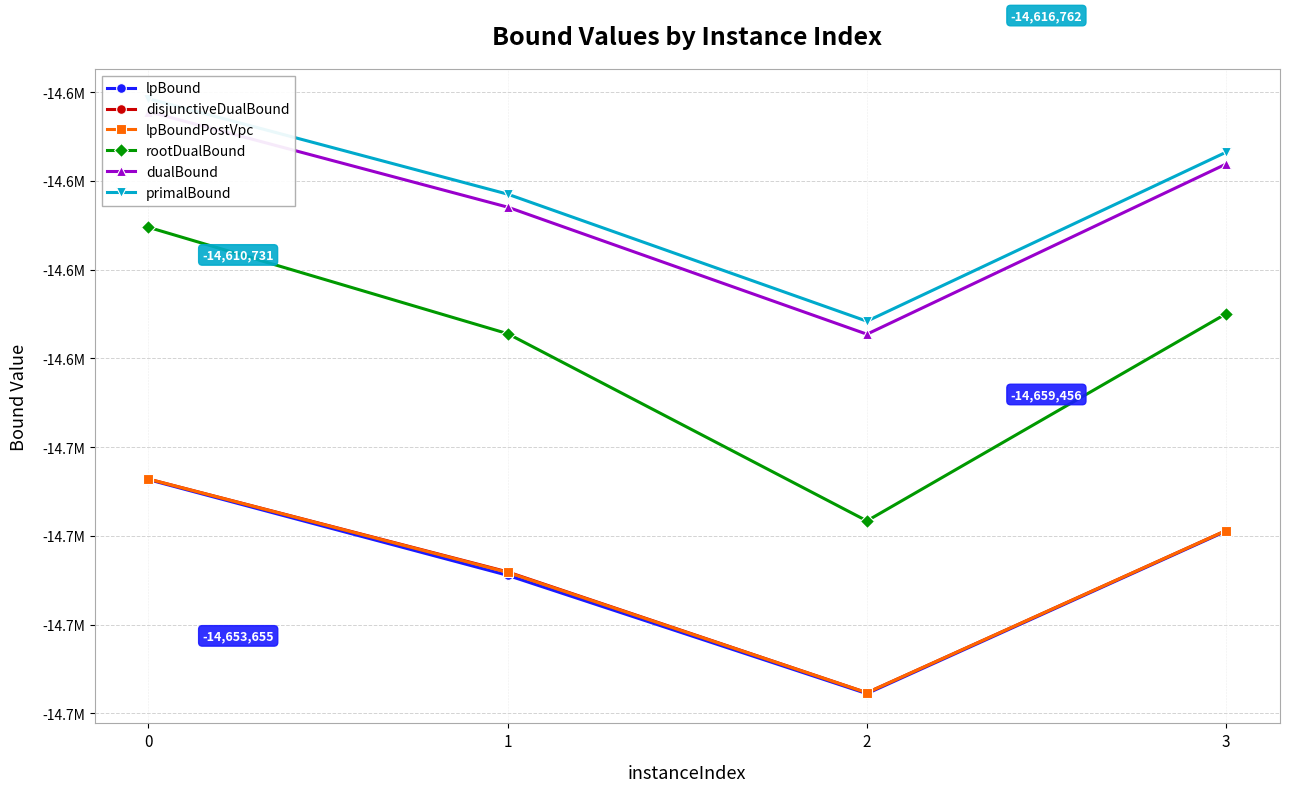

Does the chart display data point markers on the line(s)?

Yes